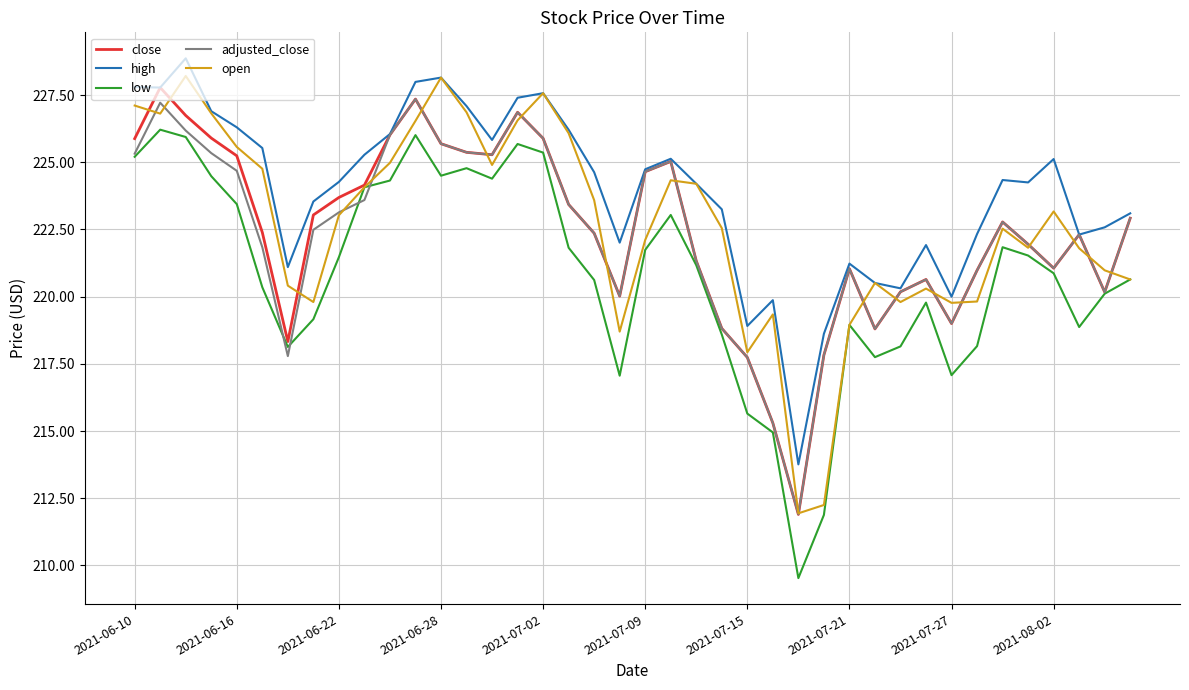

Which series has the largest total across all categories?

high